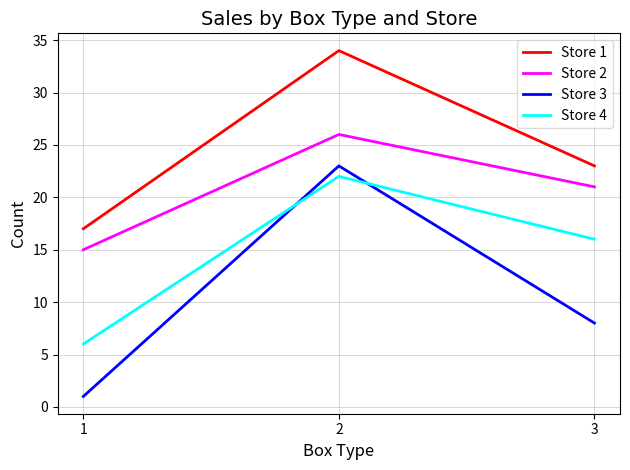

What is the difference between the highest and lowest values at 3?

15